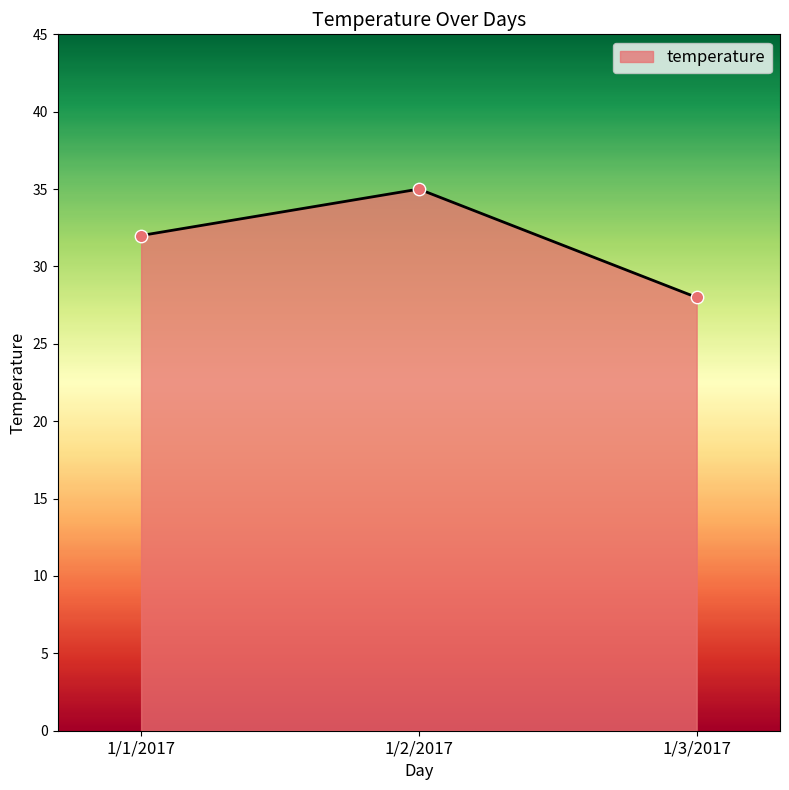

What is the change in value from 1/2/2017 to 1/3/2017?

-7